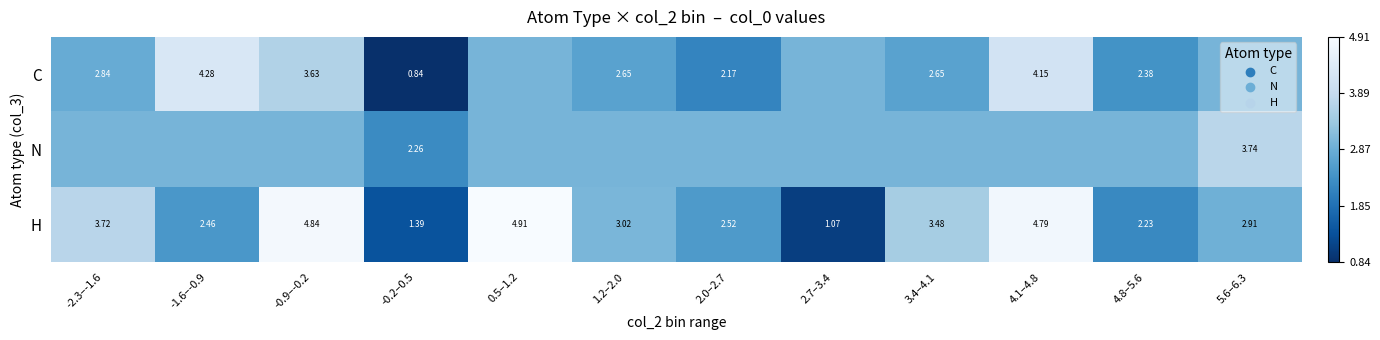

At -0.2–0.5, list the series in order from smallest to largest.

C, H, N